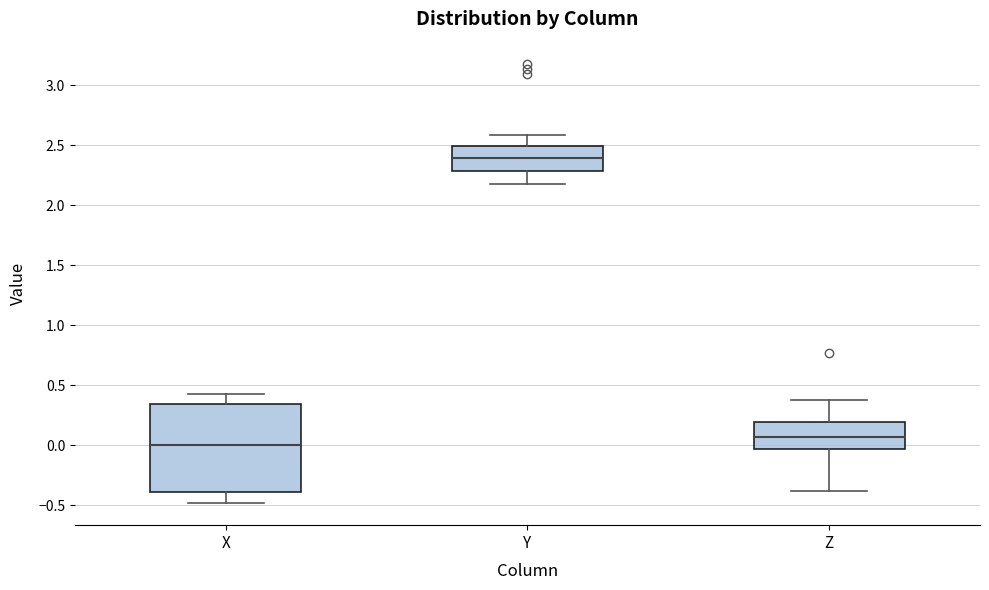

Reading left to right, transcribe this box plot: for each box, give where its median line is, the range the box spans, and where its two whiskers end, as read against the y-axis. The values are not printed on the chart, so give them approximately, as read against the axis.

X: median 0.00, box -0.40 to 0.35, whiskers -0.50 to 0.45
Y: median 2.40, box 2.30 to 2.50, whiskers 2.20 to 2.60
Z: median 0.05, box -0.05 to 0.20, whiskers -0.40 to 0.40